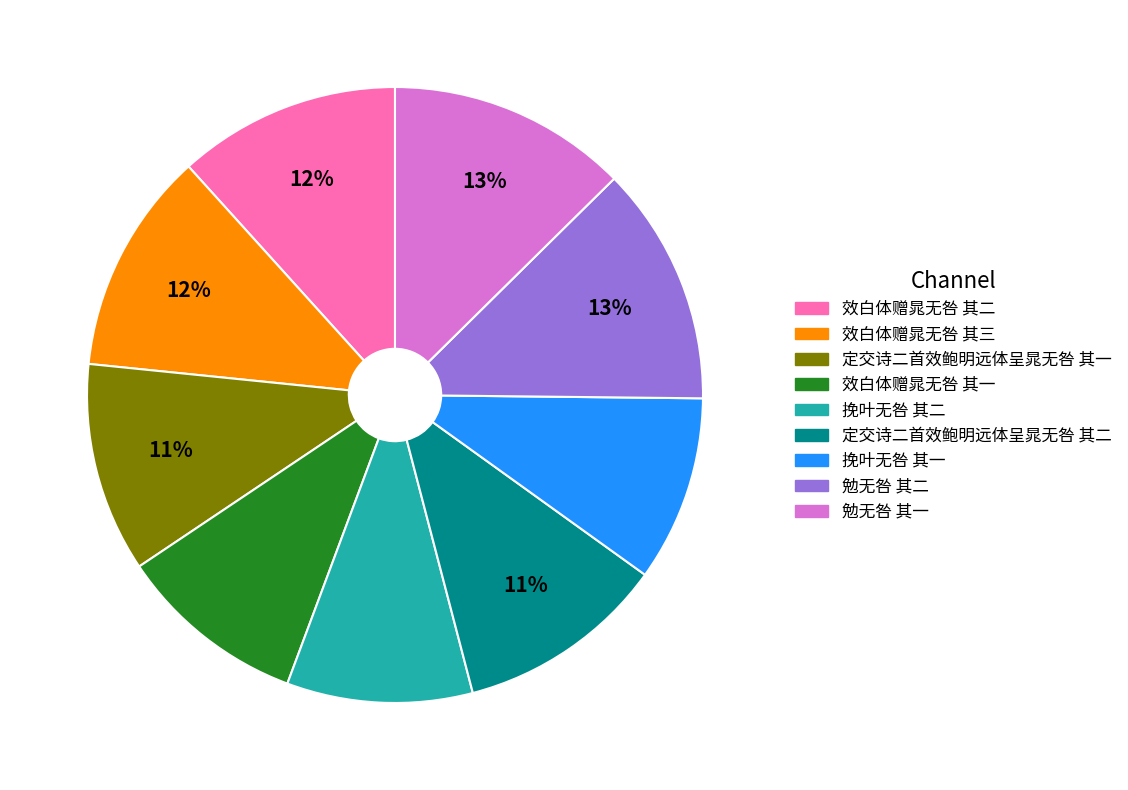

Count the number of slices in the pie.

9